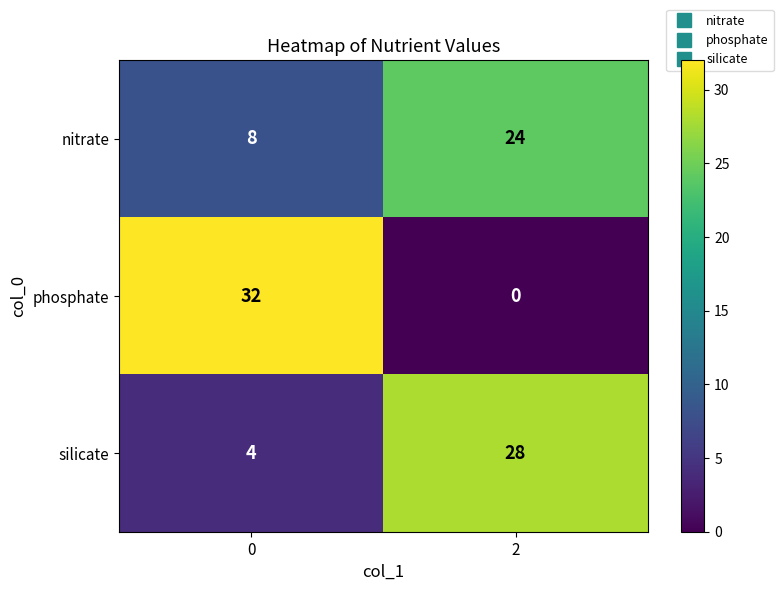

Reading left to right, what are all the values shown in this chart?

nitrate: 0=8	2=24
phosphate: 0=32	2=0
silicate: 0=4	2=28